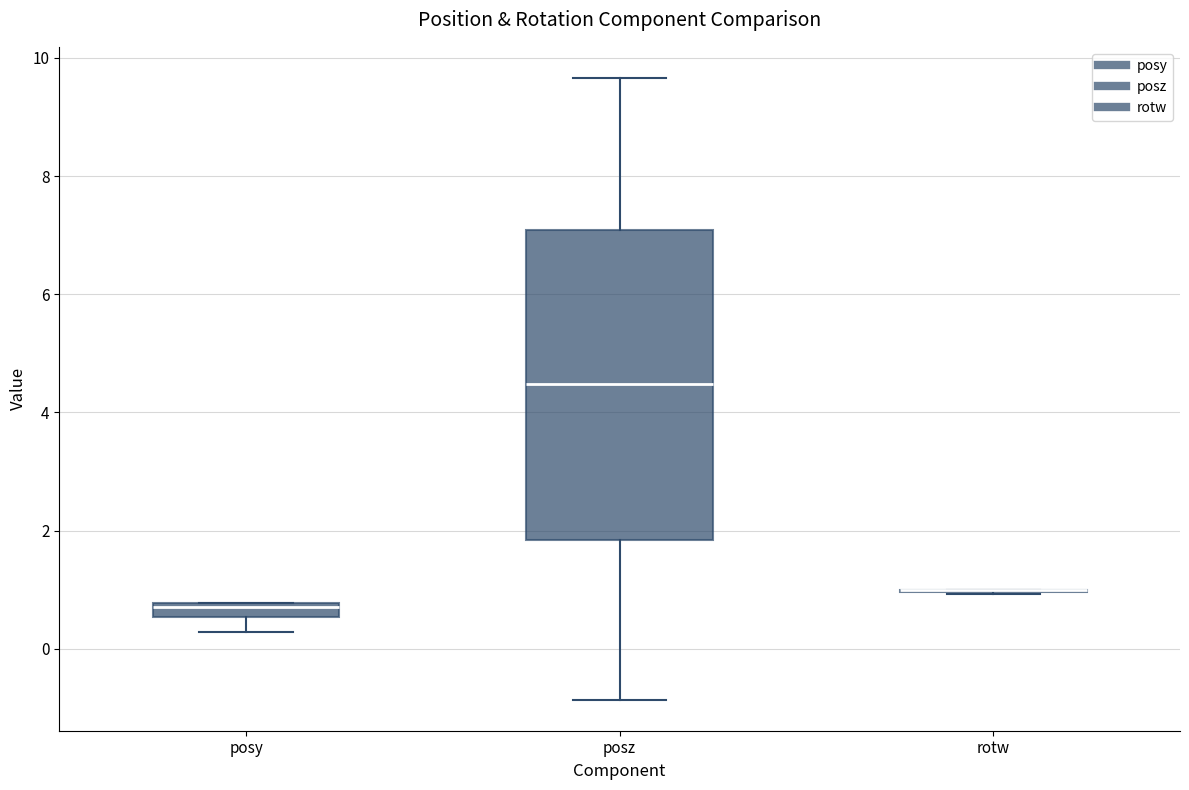

Which box is the tallest, from its lower edge to its upper edge?

posz